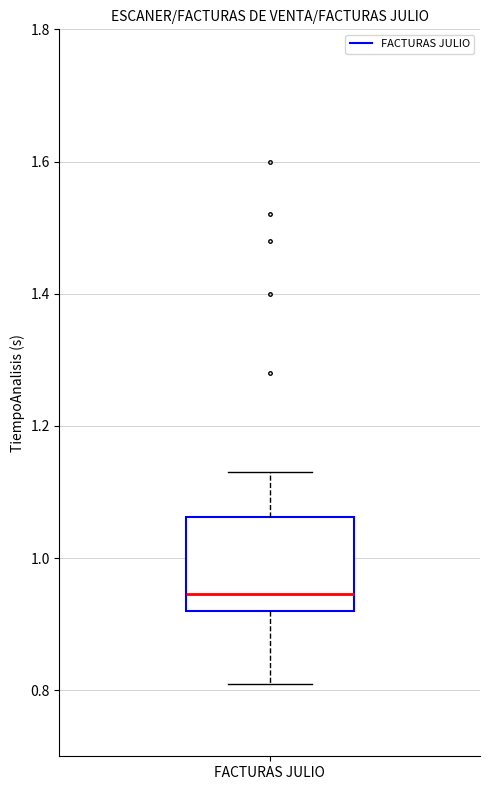

Where does the upper whisker of the box for FACTURAS JULIO end on the y-axis? The values are not printed on the chart, so give them approximately, as read against the axis.

1.14